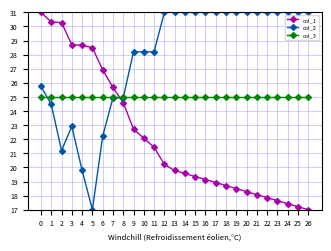

Reading right to left, extract all data points from this chart.

col_1: 26=17.0	25=17.2	24=17.4	23=17.6	22=17.9	21=18.1	20=18.3	19=18.5	18=18.7	17=18.9	16=19.1	15=19.4	14=19.6	13=19.8	12=20.2	11=21.4	10=22.1	9=22.7	8=24.6	7=25.7	6=26.9	5=28.5	4=28.7	3=28.7	2=30.3	1=30.3	0=31.0
col_2: 26=31.0	25=31.0	24=31.0	23=31.0	22=31.0	21=31.0	20=31.0	19=31.0	18=31.0	17=31.0	16=31.0	15=31.0	14=31.0	13=31.0	12=31.0	11=28.2	10=28.2	9=28.2	8=24.9	7=24.9	6=22.2	5=17.0	4=19.8	3=22.9	2=21.2	1=24.5	0=25.8
col_3: 26=25.0	25=25.0	24=25.0	23=25.0	22=25.0	21=25.0	20=25.0	19=25.0	18=25.0	17=25.0	16=25.0	15=25.0	14=25.0	13=25.0	12=25.0	11=25.0	10=25.0	9=25.0	8=25.0	7=25.0	6=25.0	5=25.0	4=25.0	3=25.0	2=25.0	1=25.0	0=25.0